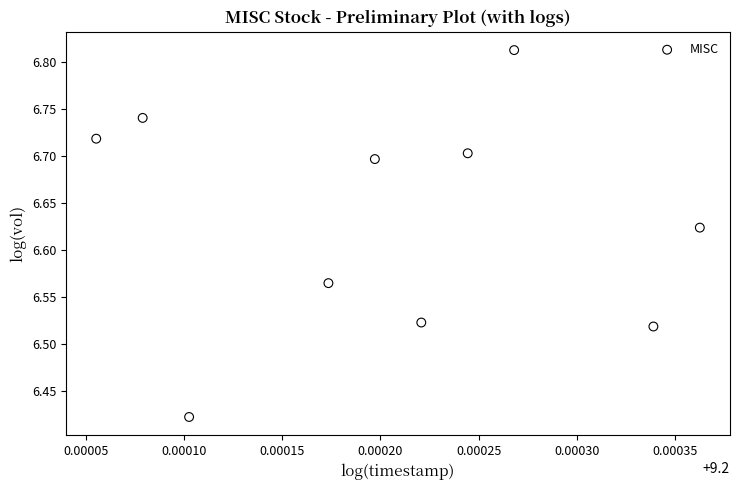

What is the range of Y values (max minus min)?

0.4